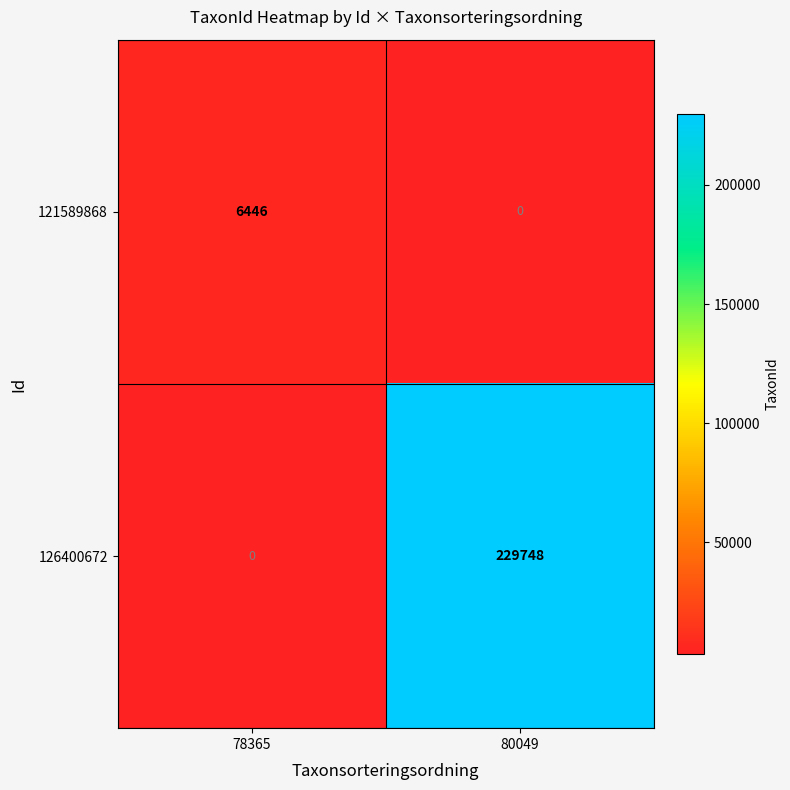

Which category has the highest value across all series?

80049